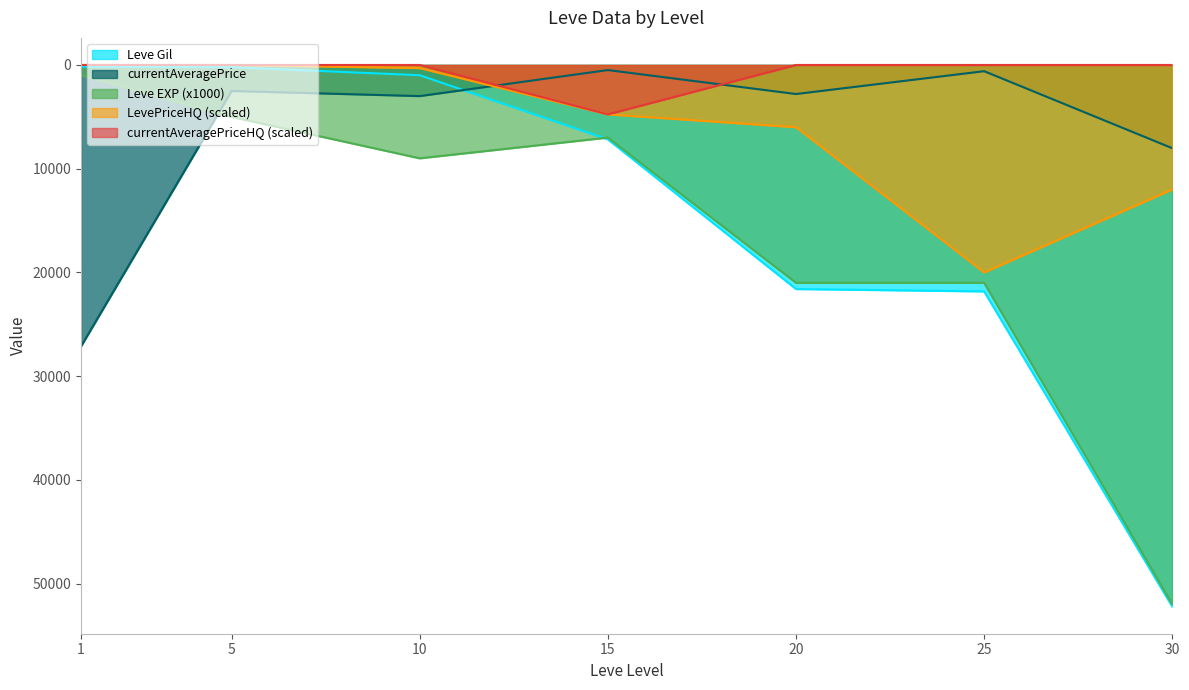

How many lines are shown in the chart?

5